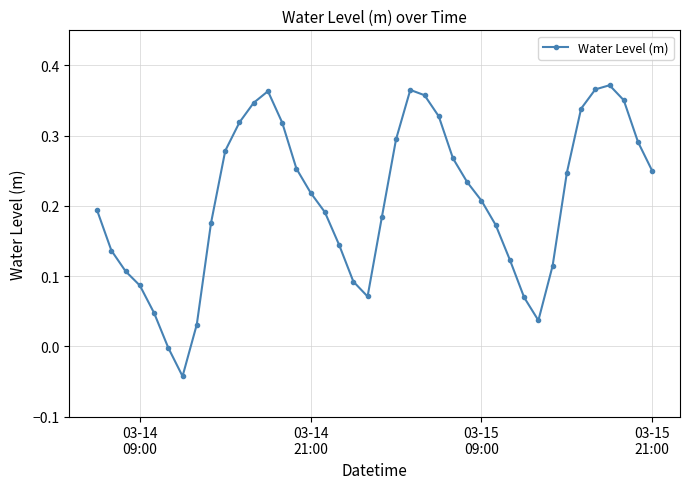

True or false: there are more than 1 points higher than both neighbors.

True